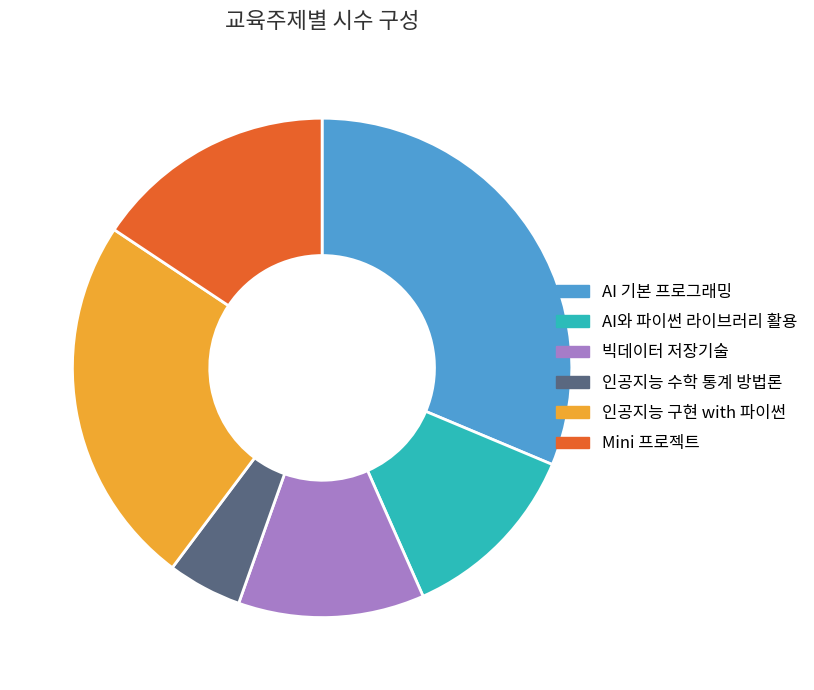

How many segments does this pie chart have?

6